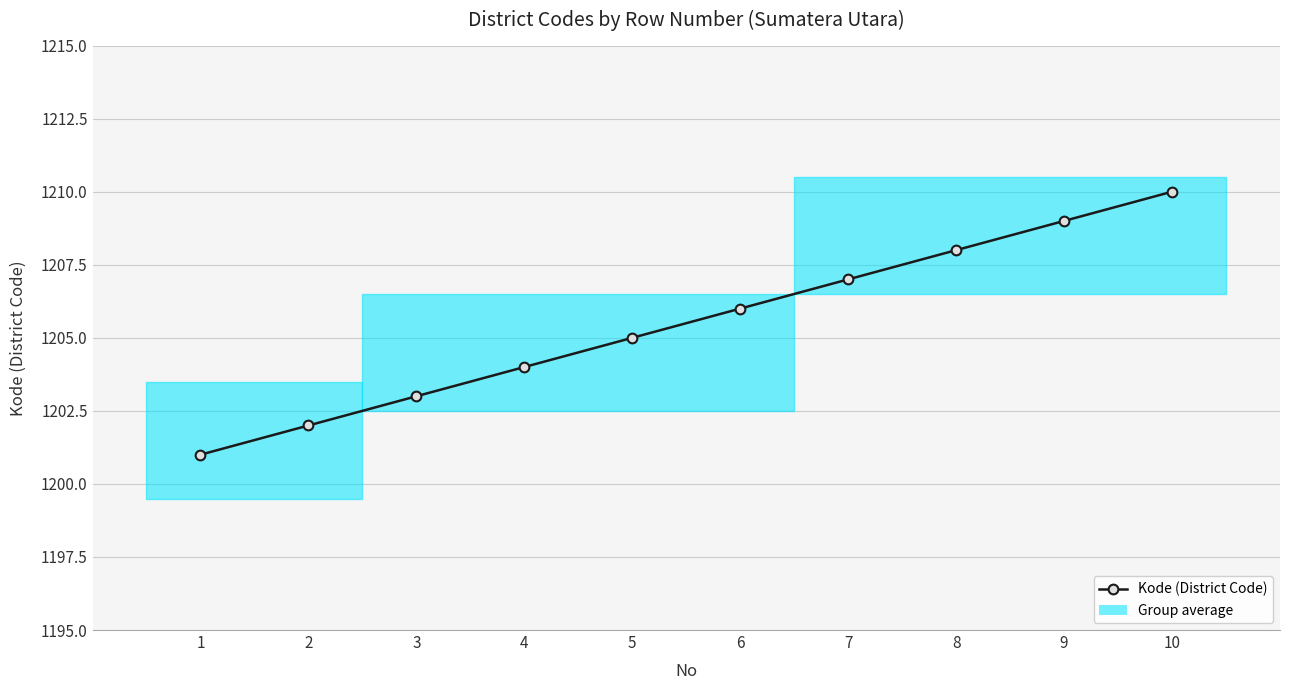

True or false: the data shows 1207 at 7.

True